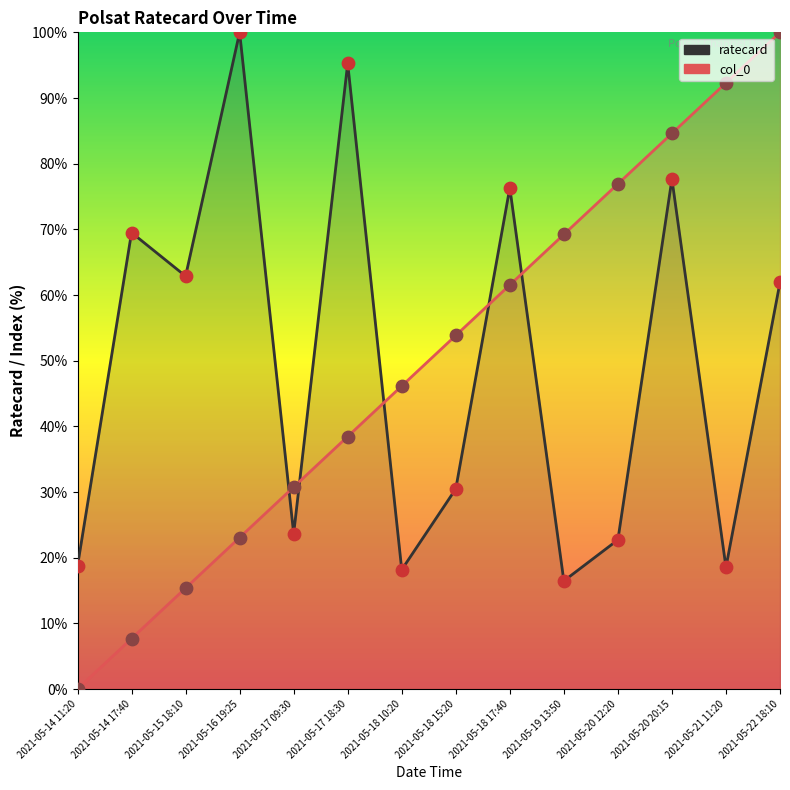

At how many categories does at least one series exceed 56?

10